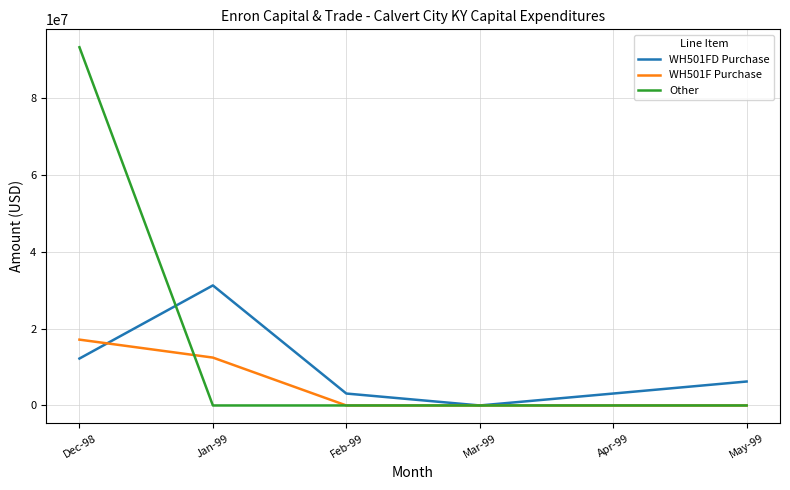

What is the spread (max minus min) of values at Apr-99?

3107250.0